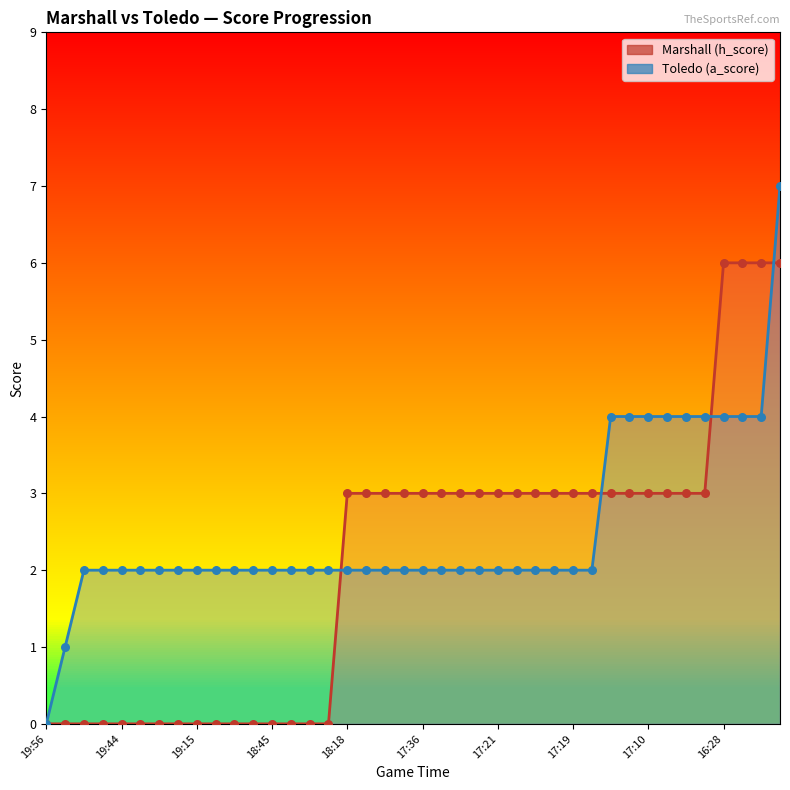

What is the total value across all series at 17:21?

5